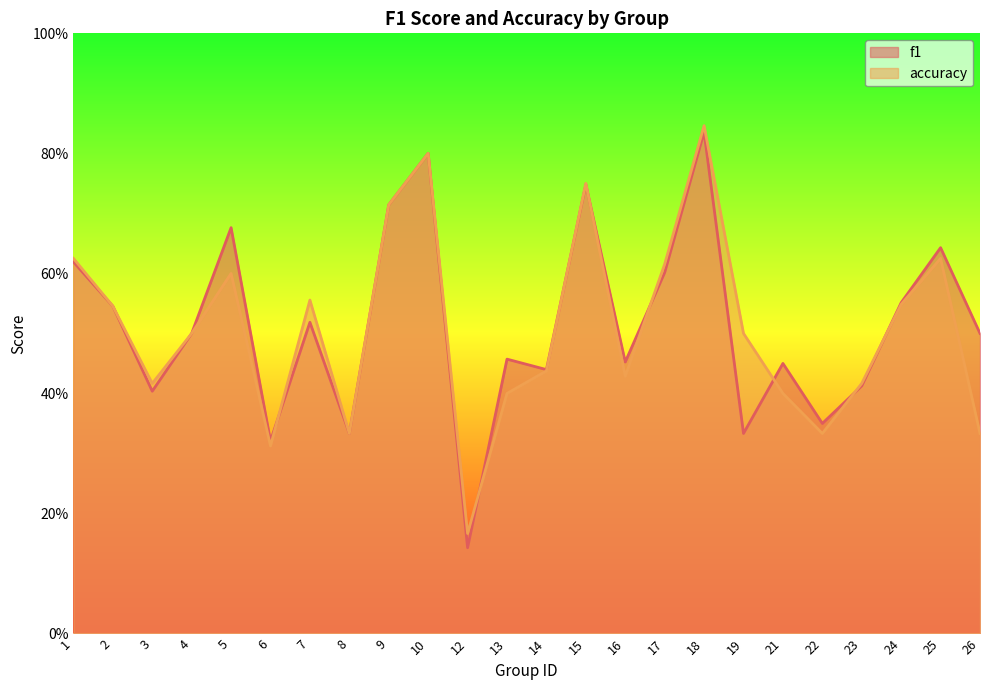

Reading right to left, list all the values displayed in this chart.

f1: 0.5	0.6	0.6	0.4	0.4	0.5	0.3	0.8	0.6	0.5	0.7	0.4	0.5	0.1	0.8	0.7	0.3	0.5	0.3	0.7	0.5	0.4	0.5	0.6
accuracy: 0.3	0.6	0.5	0.4	0.3	0.4	0.5	0.8	0.6	0.4	0.8	0.4	0.4	0.2	0.8	0.7	0.3	0.6	0.3	0.6	0.5	0.4	0.5	0.6